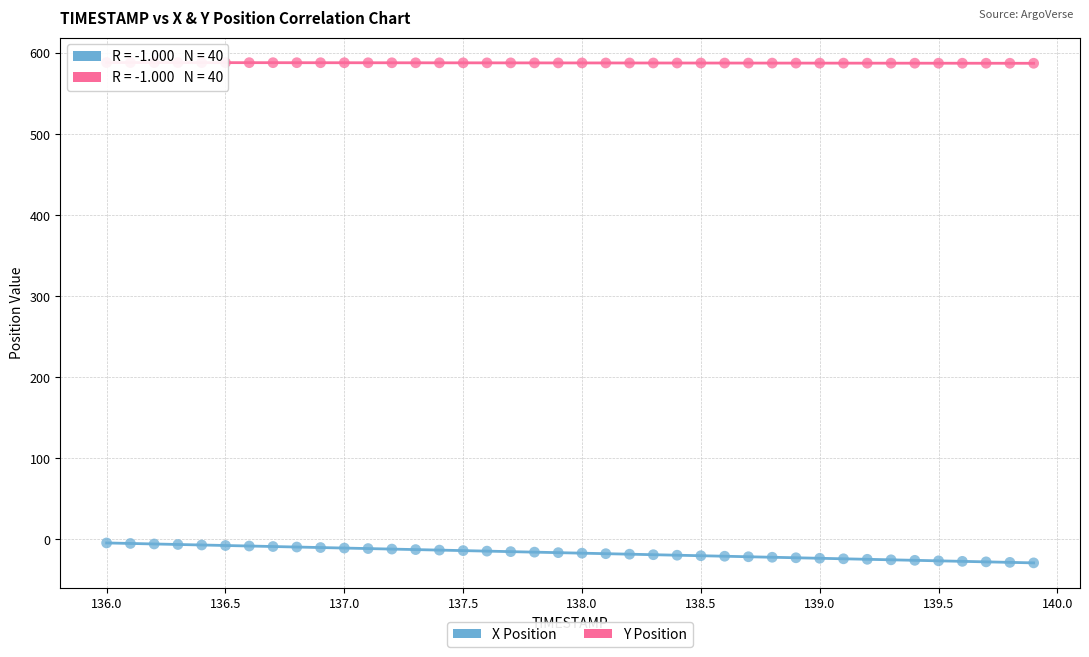

Which series reaches the minimum Y coordinate?

X Position